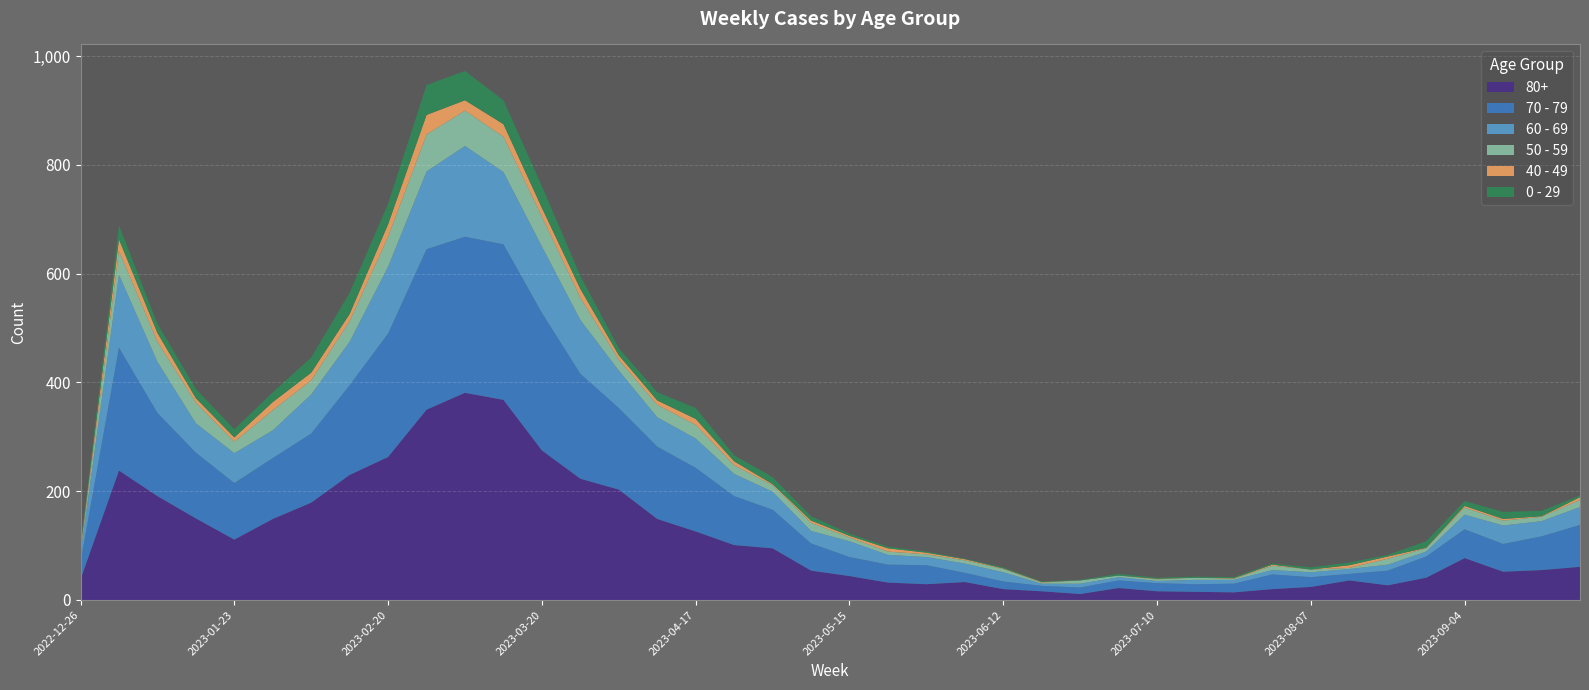

Reading left to right, list all the values displayed in this chart.

80+: 2022-12-26=38	2023-01-02=238	2023-01-09=191	2023-01-16=150	2023-01-23=111	2023-01-30=149	2023-02-06=179	2023-02-13=230	2023-02-20=263	2023-02-27=350	2023-03-06=381	2023-03-13=368	2023-03-20=275	2023-03-27=223	2023-04-03=203	2023-04-10=149	2023-04-17=126	2023-04-24=101	2023-05-01=95	2023-05-08=54	2023-05-15=44	2023-05-22=32	2023-05-29=29	2023-06-05=33	2023-06-12=20	2023-06-19=16	2023-06-26=11	2023-07-03=22	2023-07-10=16	2023-07-17=15	2023-07-24=14	2023-07-31=20	2023-08-07=24	2023-08-14=36	2023-08-21=27	2023-08-28=41	2023-09-04=77	2023-09-11=52	2023-09-18=55	2023-09-25=61
70 - 79: 2022-12-26=32	2023-01-02=226	2023-01-09=153	2023-01-16=121	2023-01-23=104	2023-01-30=112	2023-02-06=127	2023-02-13=165	2023-02-20=227	2023-02-27=295	2023-03-06=287	2023-03-13=286	2023-03-20=253	2023-03-27=193	2023-04-03=150	2023-04-10=133	2023-04-17=117	2023-04-24=90	2023-05-01=71	2023-05-08=50	2023-05-15=35	2023-05-22=33	2023-05-29=35	2023-06-05=17	2023-06-12=14	2023-06-19=10	2023-06-26=12	2023-07-03=14	2023-07-10=15	2023-07-17=14	2023-07-24=16	2023-07-31=27	2023-08-07=18	2023-08-14=12	2023-08-21=27	2023-08-28=39	2023-09-04=53	2023-09-11=51	2023-09-18=62	2023-09-25=77
60 - 69: 2022-12-26=16	2023-01-02=134	2023-01-09=94	2023-01-16=54	2023-01-23=55	2023-01-30=51	2023-02-06=72	2023-02-13=80	2023-02-20=123	2023-02-27=143	2023-03-06=167	2023-03-13=133	2023-03-20=122	2023-03-27=99	2023-04-03=69	2023-04-10=54	2023-04-17=54	2023-04-24=41	2023-05-01=33	2023-05-08=23	2023-05-15=29	2023-05-22=18	2023-05-29=15	2023-06-05=17	2023-06-12=17	2023-06-19=4	2023-06-26=7	2023-07-03=6	2023-07-10=4	2023-07-17=8	2023-07-24=7	2023-07-31=8	2023-08-07=9	2023-08-14=9	2023-08-21=11	2023-08-28=9	2023-09-04=27	2023-09-11=34	2023-09-18=28	2023-09-25=33
50 - 59: 2022-12-26=5	2023-01-02=44	2023-01-09=37	2023-01-16=38	2023-01-23=21	2023-01-30=37	2023-02-06=26	2023-02-13=38	2023-02-20=55	2023-02-27=68	2023-03-06=65	2023-03-13=65	2023-03-20=55	2023-03-27=41	2023-04-03=20	2023-04-10=23	2023-04-17=25	2023-04-24=16	2023-05-01=12	2023-05-08=15	2023-05-15=7	2023-05-22=6	2023-05-29=5	2023-06-05=6	2023-06-12=6	2023-06-19=2	2023-06-26=6	2023-07-03=3	2023-07-10=3	2023-07-17=4	2023-07-24=2	2023-07-31=8	2023-08-07=5	2023-08-14=2	2023-08-21=11	2023-08-28=6	2023-09-04=13	2023-09-11=9	2023-09-18=8	2023-09-25=13
40 - 49: 2022-12-26=4	2023-01-02=21	2023-01-09=16	2023-01-16=8	2023-01-23=8	2023-01-30=15	2023-02-06=14	2023-02-13=13	2023-02-20=23	2023-02-27=36	2023-03-06=19	2023-03-13=23	2023-03-20=16	2023-03-27=16	2023-04-03=8	2023-04-10=8	2023-04-17=11	2023-04-24=7	2023-05-01=2	2023-05-08=4	2023-05-15=3	2023-05-22=6	2023-05-29=3	2023-06-05=2	2023-06-12=1	2023-06-19=1	2023-06-26=0	2023-07-03=0	2023-07-10=1	2023-07-17=0	2023-07-24=1	2023-07-31=2	2023-08-07=0	2023-08-14=5	2023-08-21=4	2023-08-28=1	2023-09-04=3	2023-09-11=3	2023-09-18=1	2023-09-25=5
0 - 29: 2022-12-26=4	2023-01-02=26	2023-01-09=17	2023-01-16=17	2023-01-23=15	2023-01-30=18	2023-02-06=28	2023-02-13=39	2023-02-20=38	2023-02-27=55	2023-03-06=54	2023-03-13=44	2023-03-20=40	2023-03-27=24	2023-04-03=13	2023-04-10=15	2023-04-17=20	2023-04-24=11	2023-05-01=13	2023-05-08=8	2023-05-15=4	2023-05-22=3	2023-05-29=2	2023-06-05=1	2023-06-12=2	2023-06-19=1	2023-06-26=1	2023-07-03=3	2023-07-10=2	2023-07-17=2	2023-07-24=2	2023-07-31=2	2023-08-07=4	2023-08-14=5	2023-08-21=3	2023-08-28=12	2023-09-04=9	2023-09-11=13	2023-09-18=10	2023-09-25=3